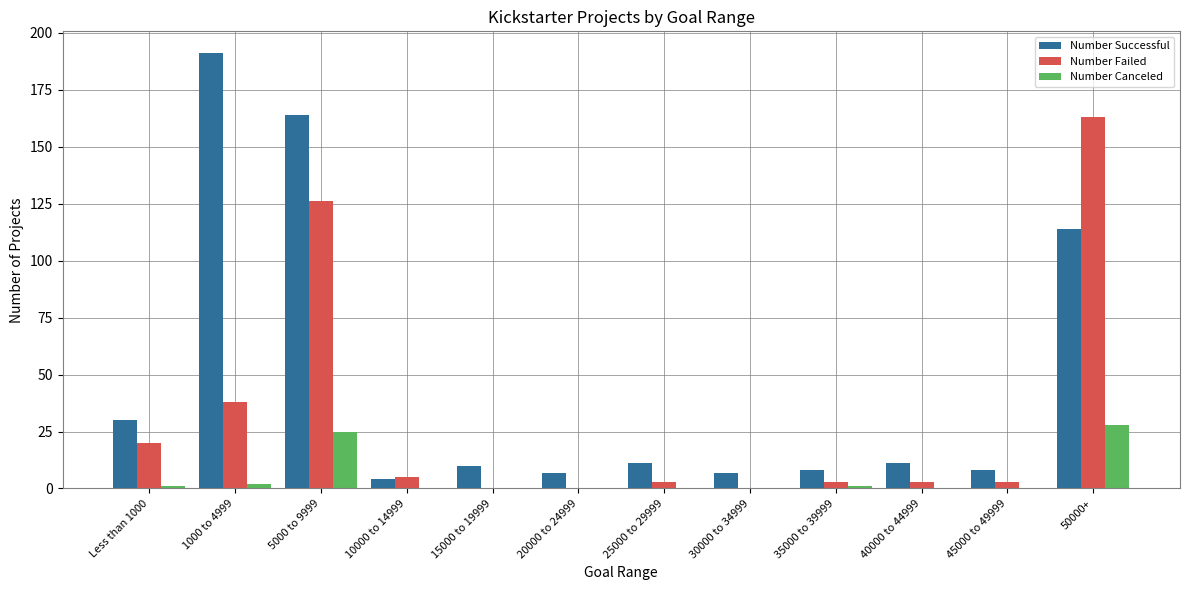

At which label does Number Failed first exceed 3?

Less than 1000